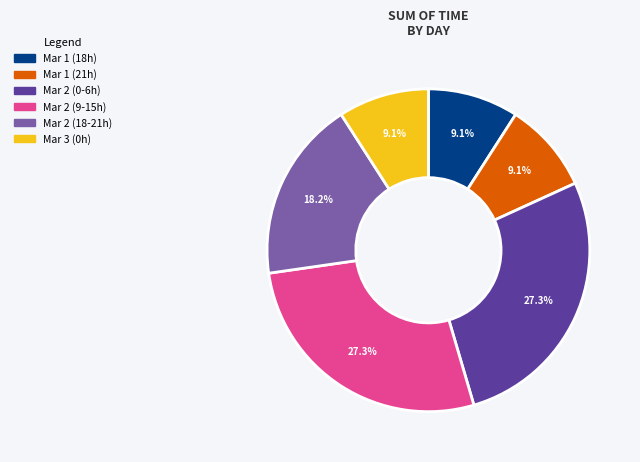

Is there any slice that represents more than half of the pie?

No